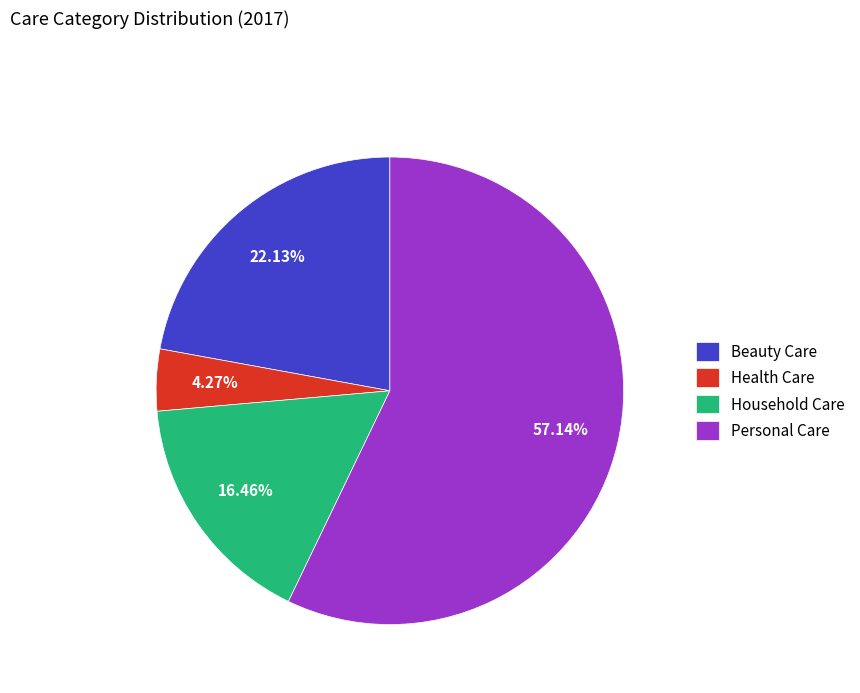

To the nearest percent, what is the difference between the Beauty Care and Personal Care slice percentages?

35%